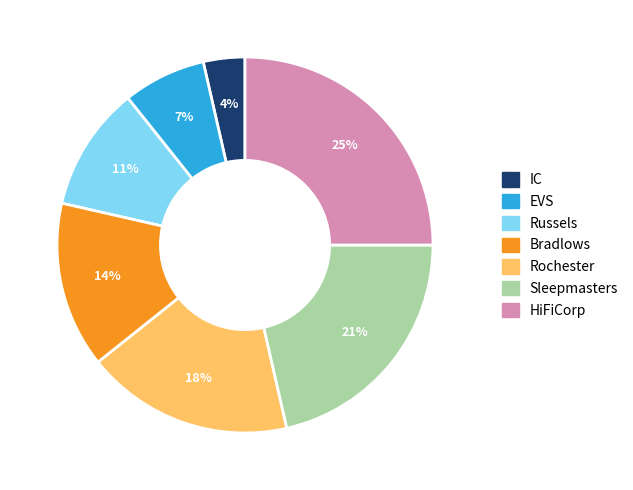

Combined, do Rochester and EVS account for over 50%?

No